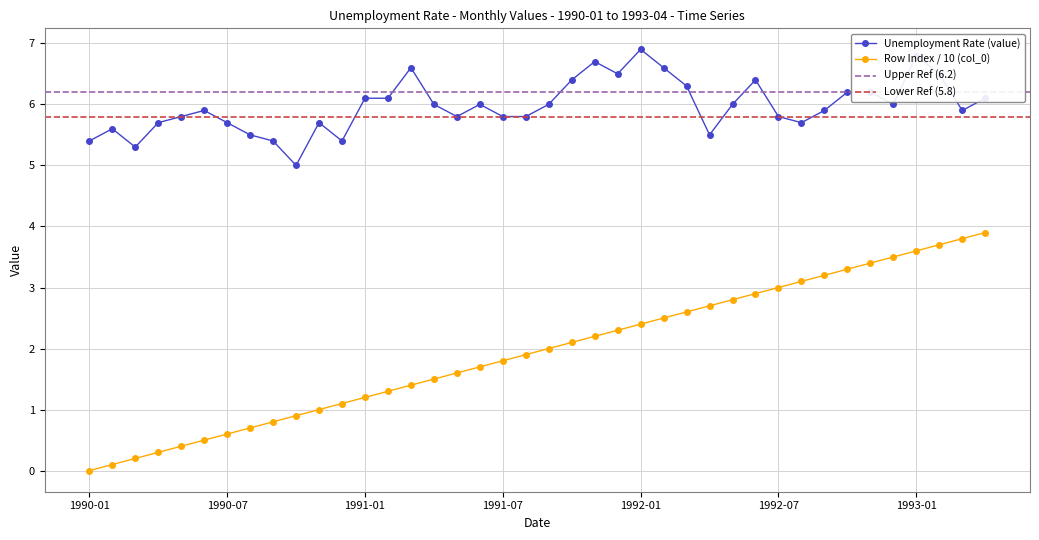

What is the sum of all Row Index (col_0) values?

78.0